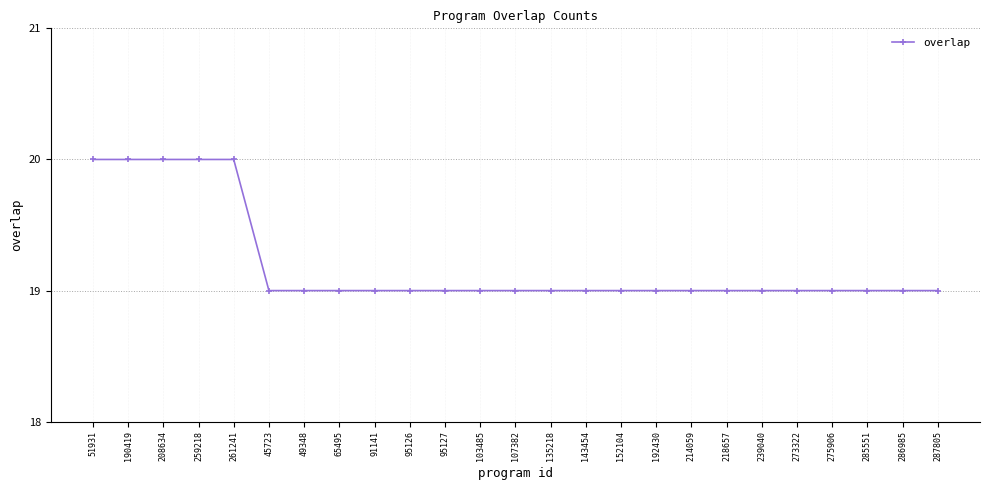

Reading right to left, list all the values displayed in this chart.

19	19	19	19	19	19	19	19	19	19	19	19	19	19	19	19	19	19	19	19	20	20	20	20	20